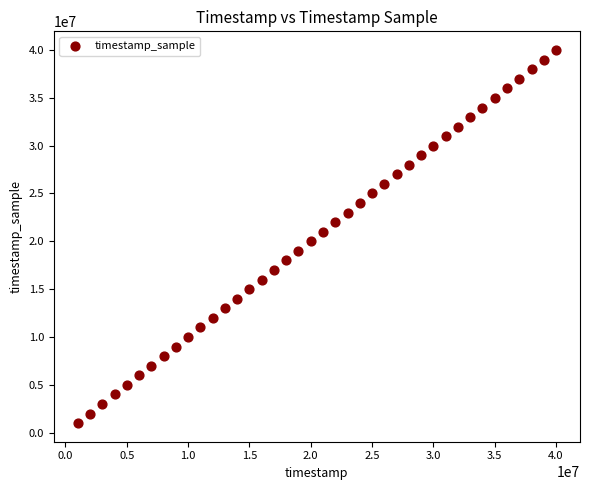

What is the range of Y values (max minus min)?

39003000